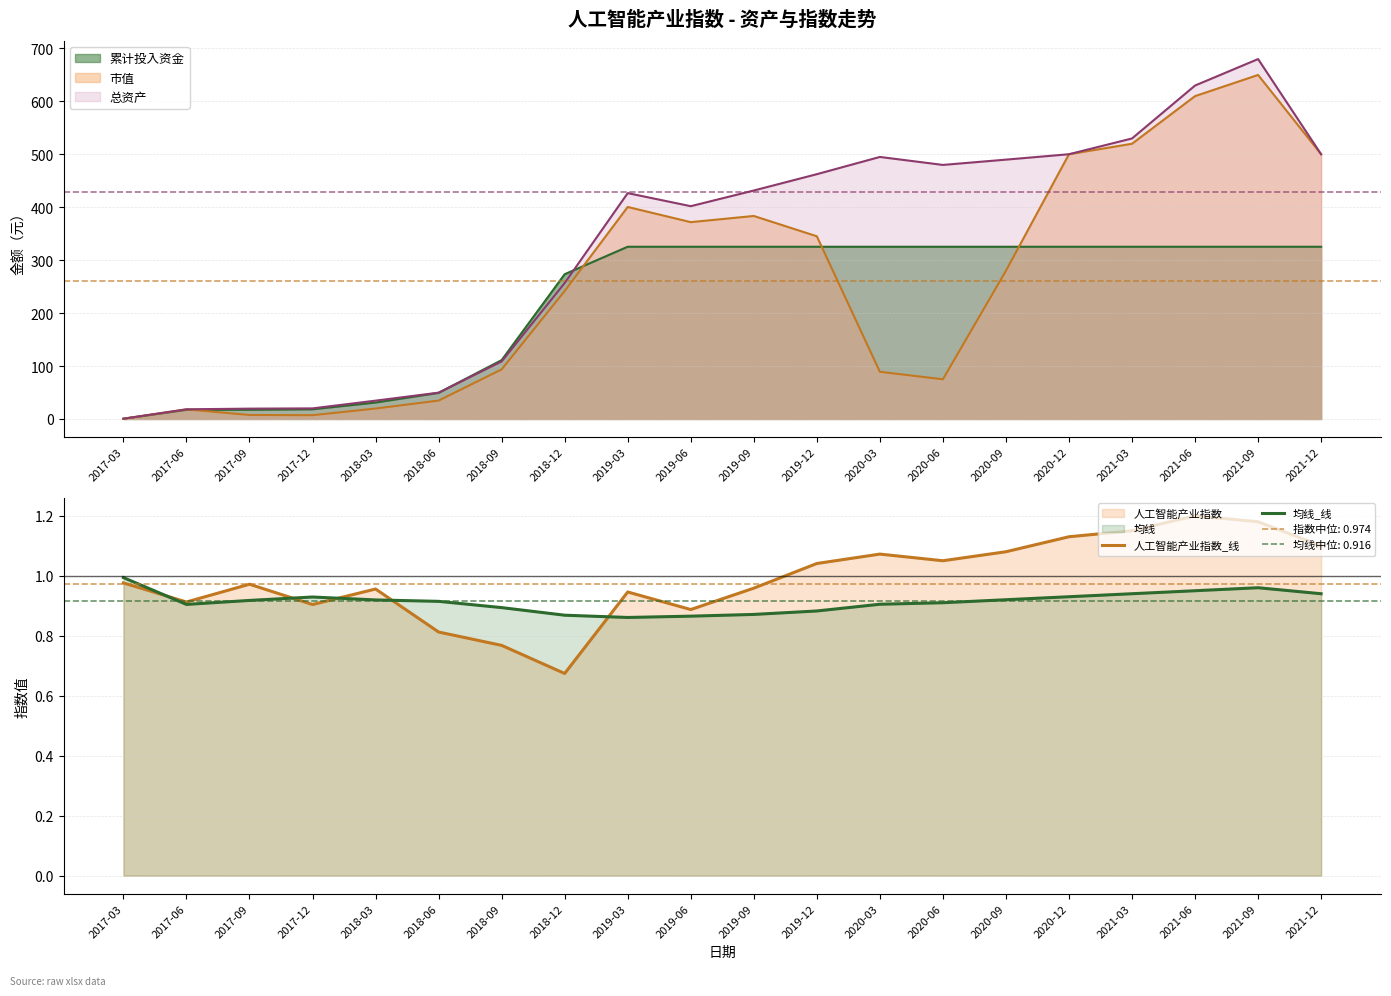

What position from the left is 2017-06?

2